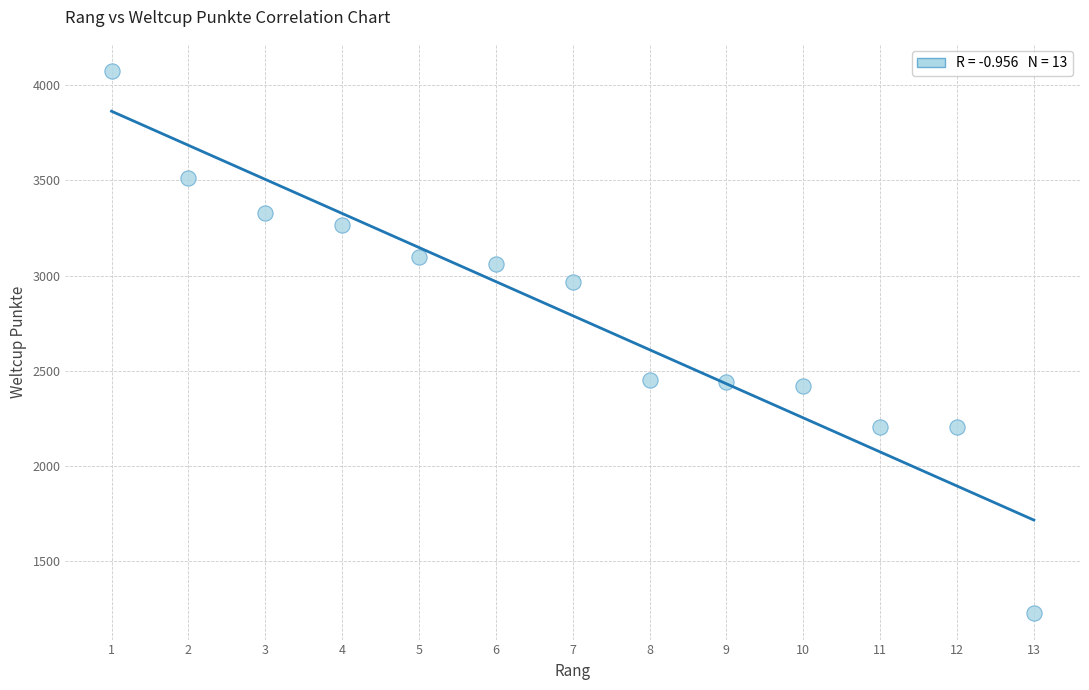

What is the range of X values (max minus min)?

12